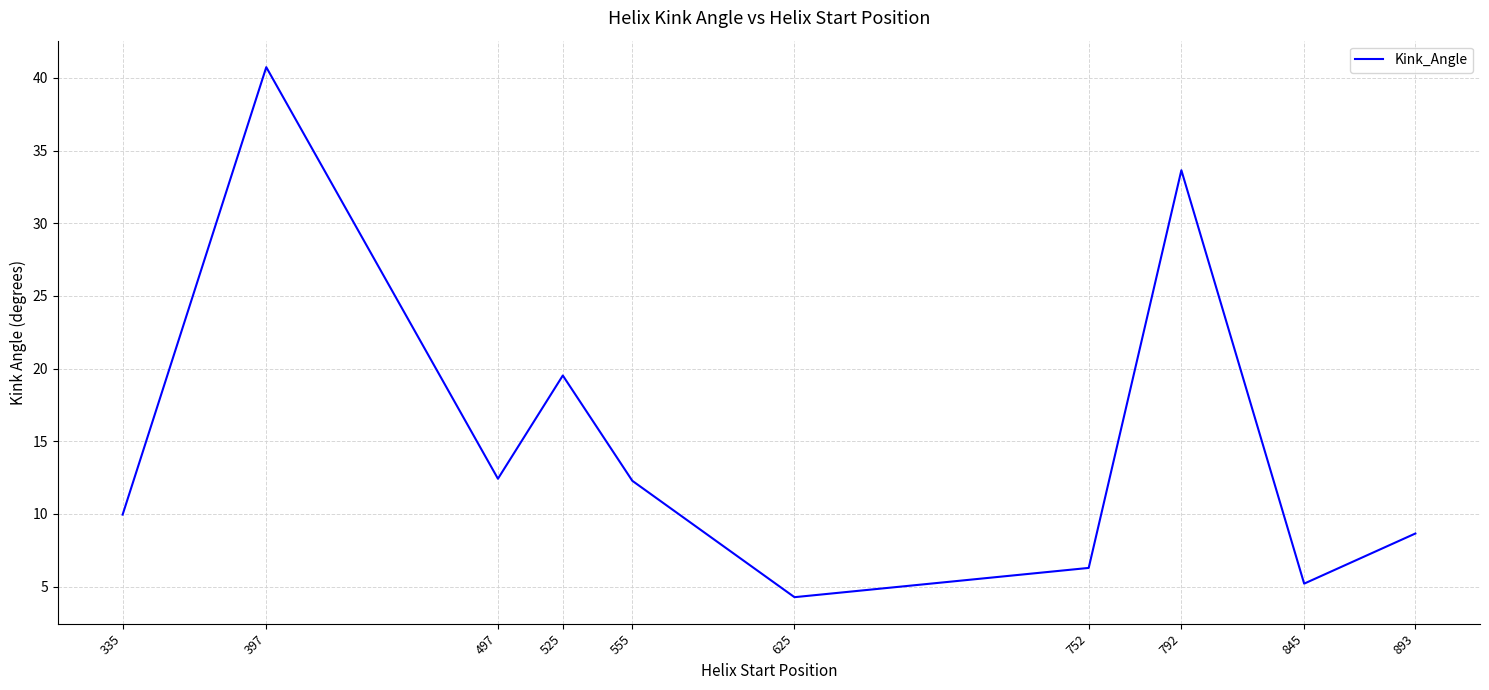

The chart shows a value of 48.2 at 792. True or false?

False